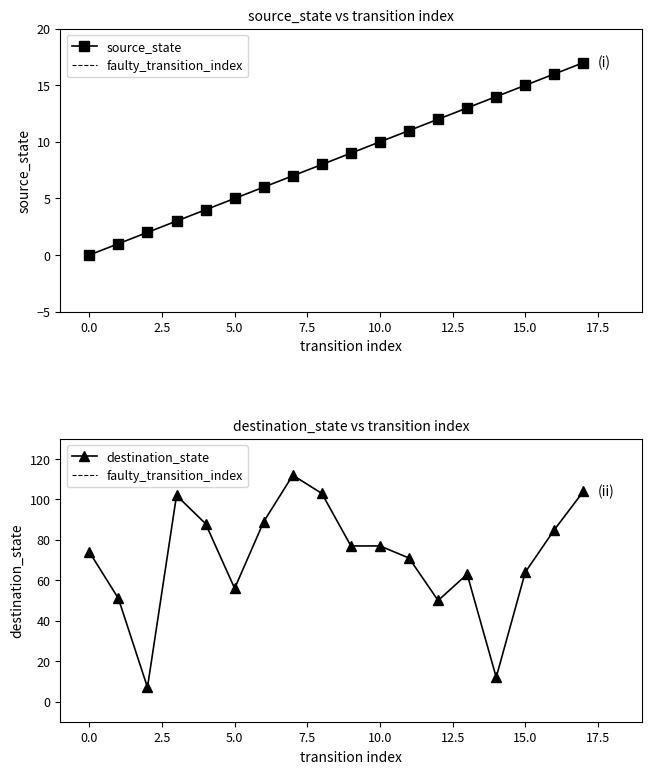

True or false: source_state has more than 0 interior local peaks.

False